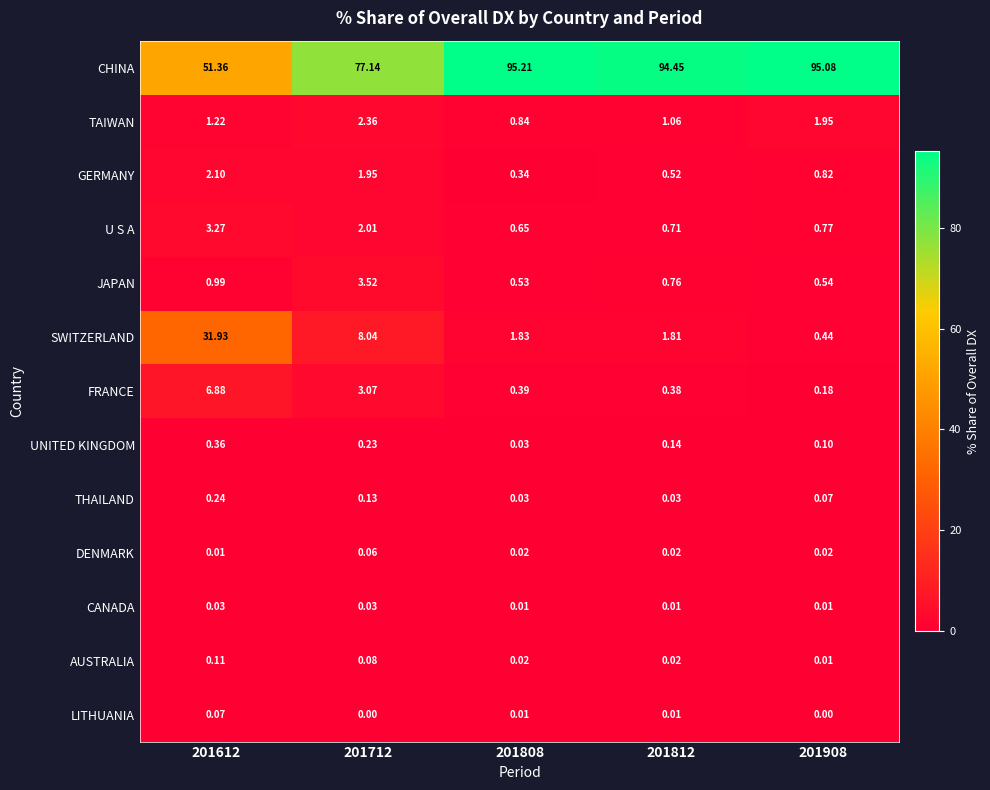

List the series in order of their peak value, lowest first.

CANADA, DENMARK, LITHUANIA, AUSTRALIA, THAILAND, UNITED KINGDOM, GERMANY, TAIWAN, U S A, JAPAN, FRANCE, SWITZERLAND, CHINA